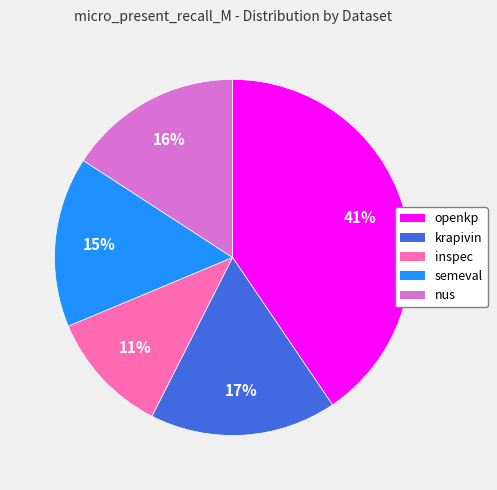

Is the sum of semeval and inspec greater than half?

No